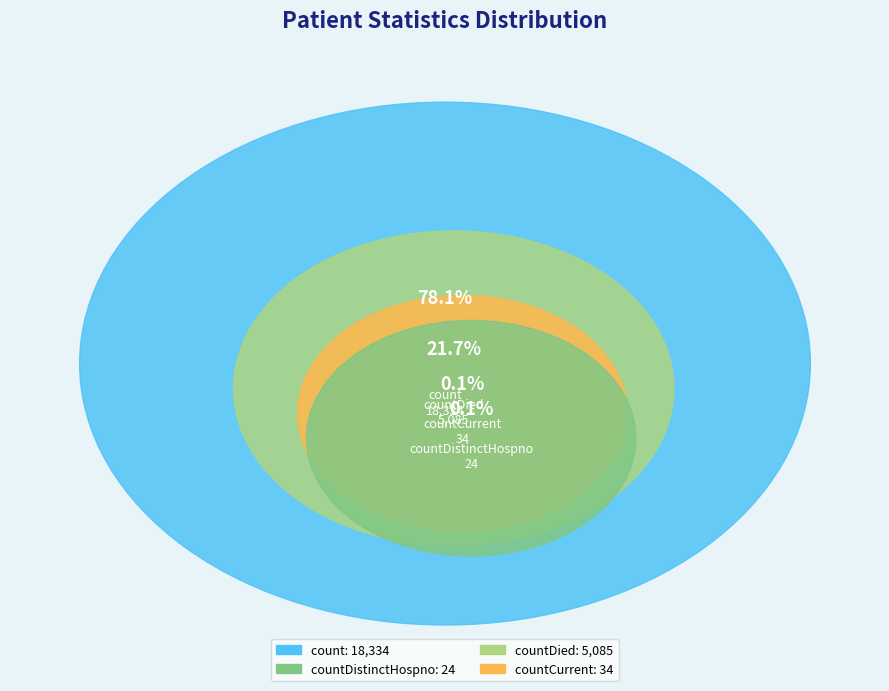

What percentage is the countDied slice, to the nearest percent?

22%